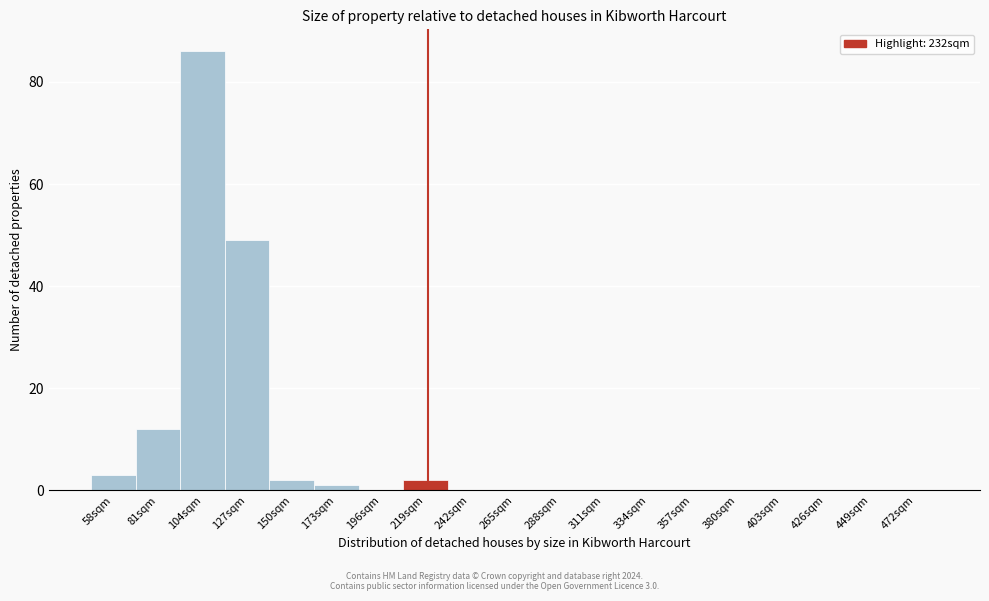

Reading left to right, extract all data points from this chart.

58sqm=3	81sqm=12	104sqm=86	127sqm=49	150sqm=2	173sqm=1	196sqm=0	219sqm=2	242sqm=0	265sqm=0	288sqm=0	311sqm=0	334sqm=0	357sqm=0	380sqm=0	403sqm=0	426sqm=0	449sqm=0	472sqm=0